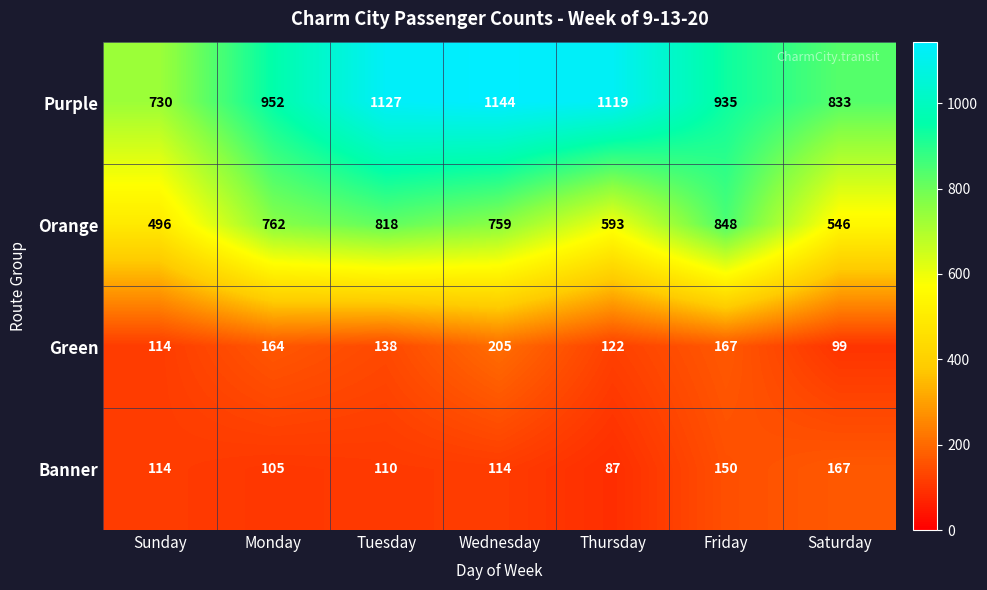

What is the sum of all Purple values?

6840